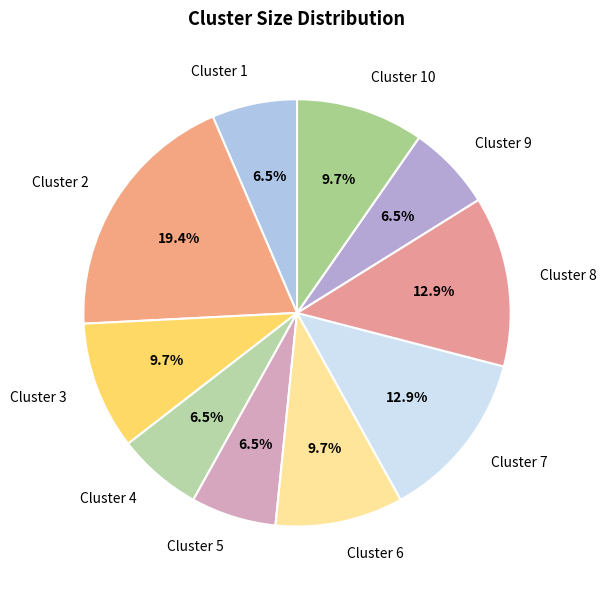

To the nearest percent, what is the difference between the Cluster 4 and Cluster 8 slice percentages?

6%